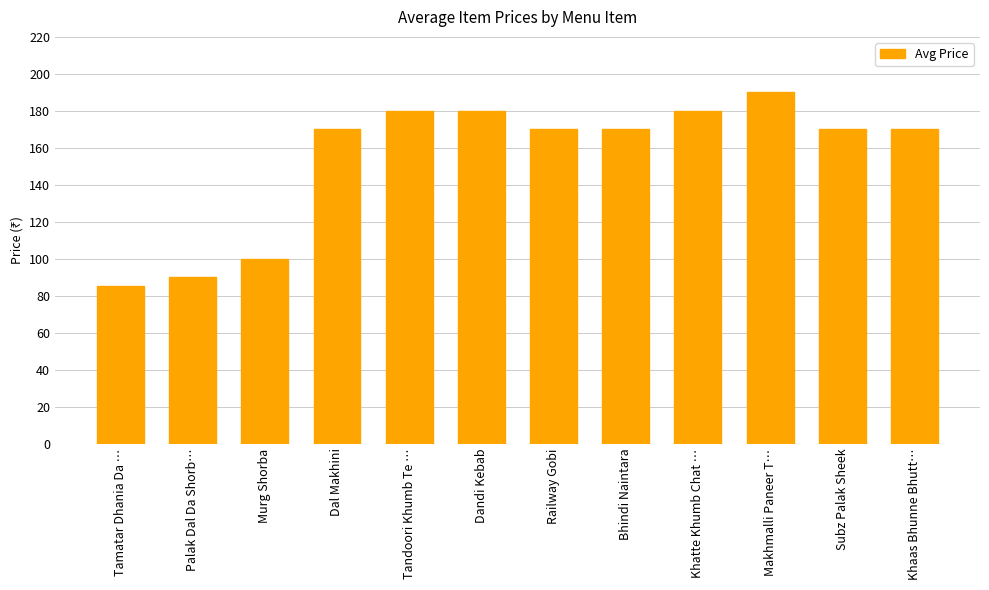

What position from the left is Bhindi Naintara?

8